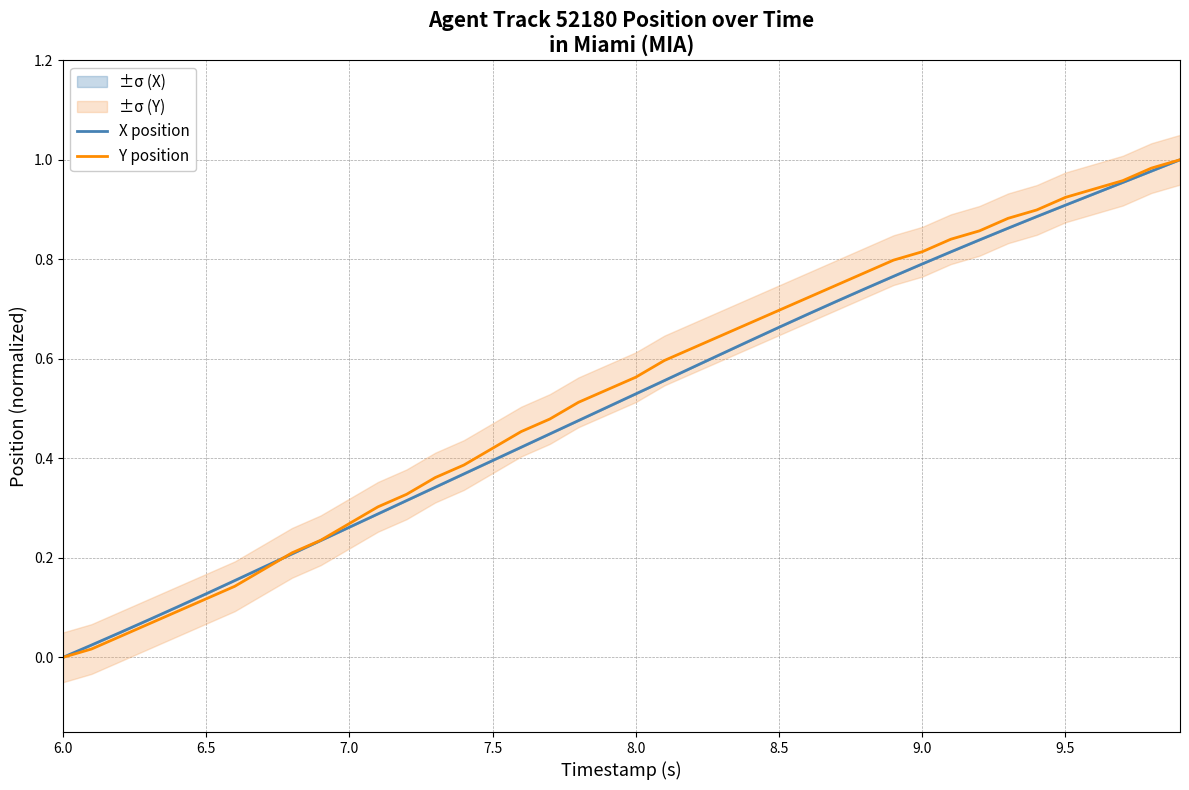

The X position series shows 1.1 at 9.0. True or false?

False